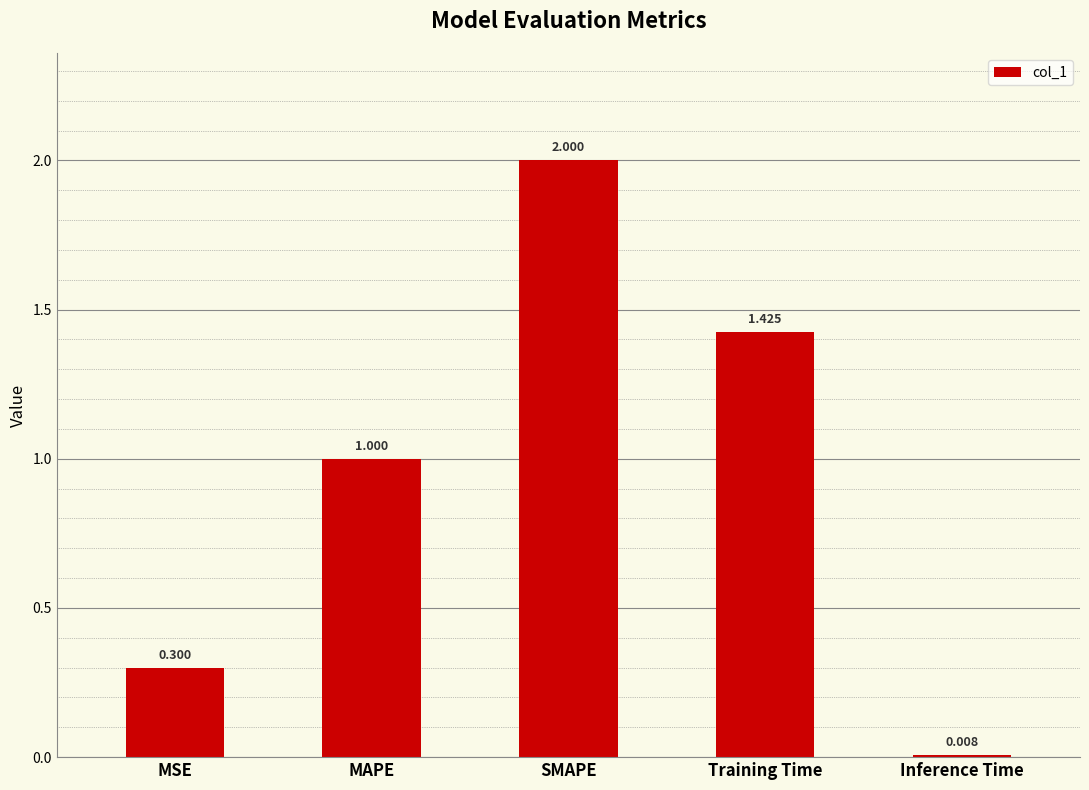

Which label corresponds to the smallest value in the chart?

Inference Time